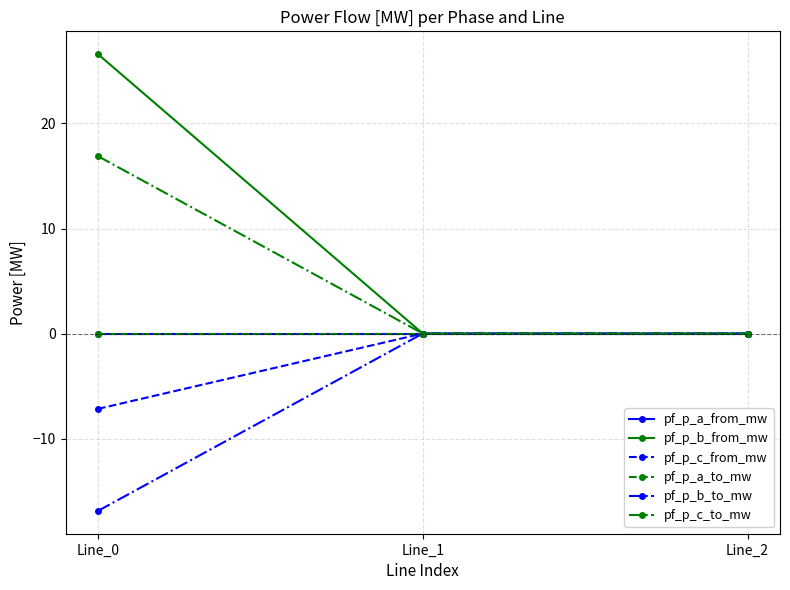

Is this an area chart (filled region under the line)?

No